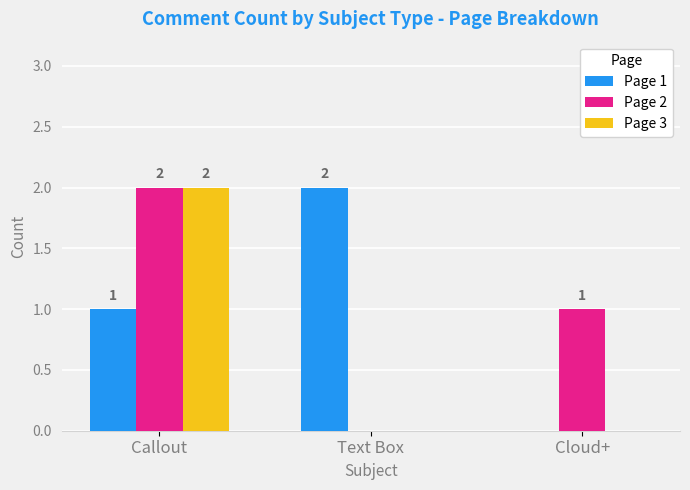

What is the highest value of the Page 3 series?

2